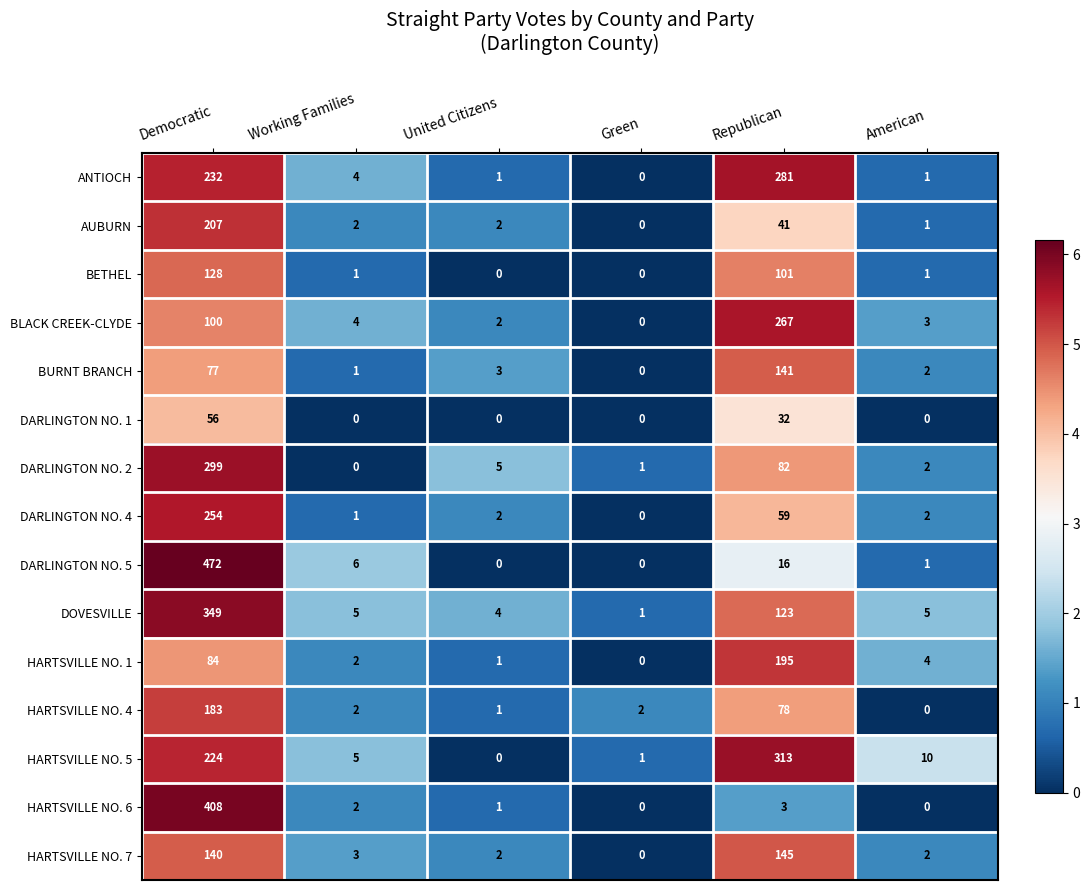

Which category has the highest value in the DARLINGTON NO. 4 series?

Democratic